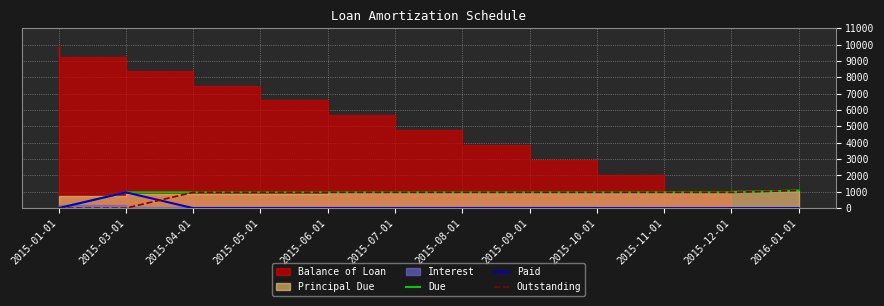

Where is Due nearest to the value 539?

2015-03-01